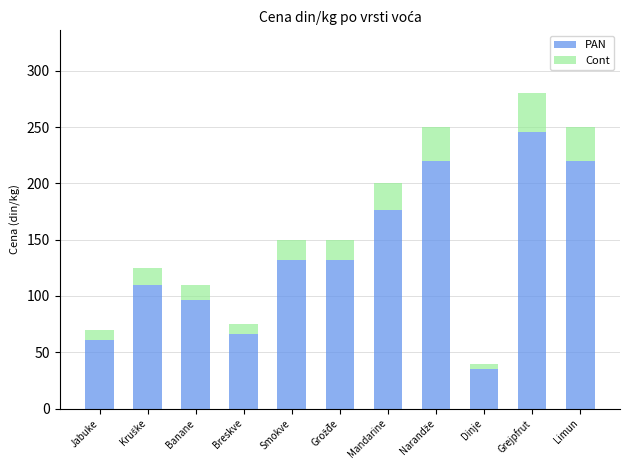

The value of PAN at Breskve is 66. True or false?

True